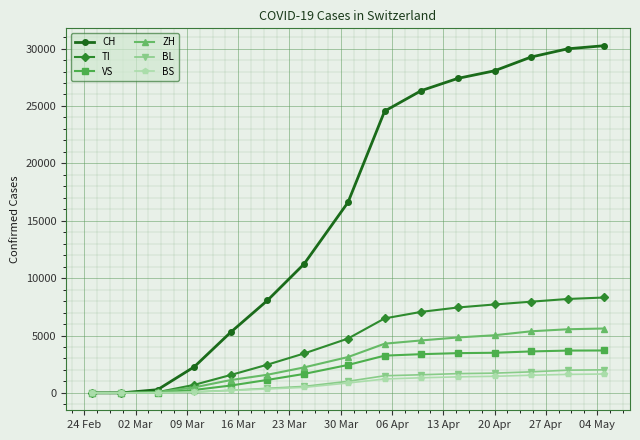

Which series has the largest range (max minus min)?

CH